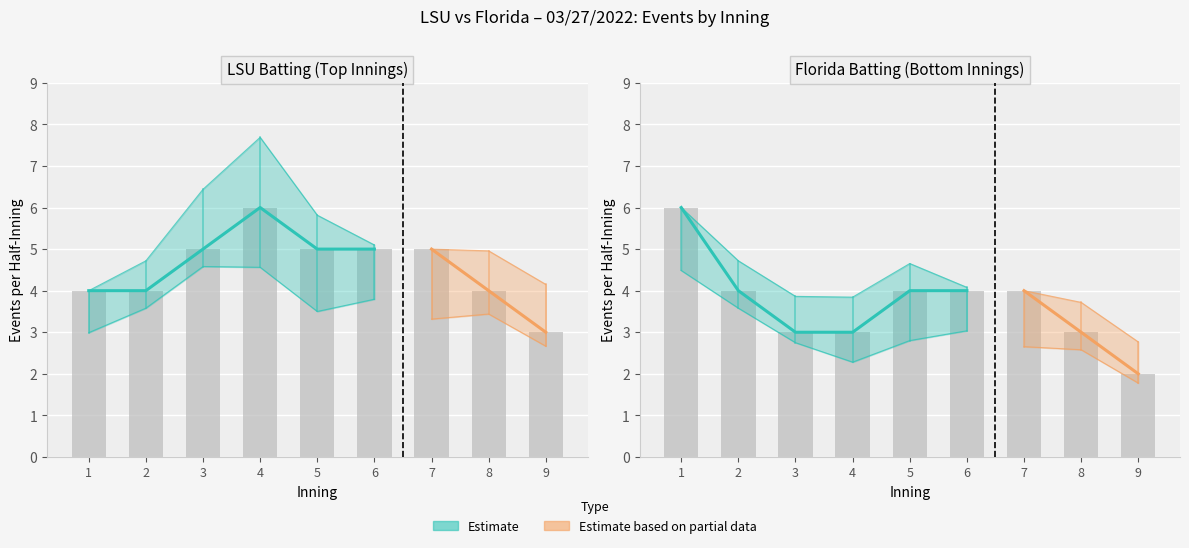

True or false: Florida_bot has a value of 3 at 5.

True